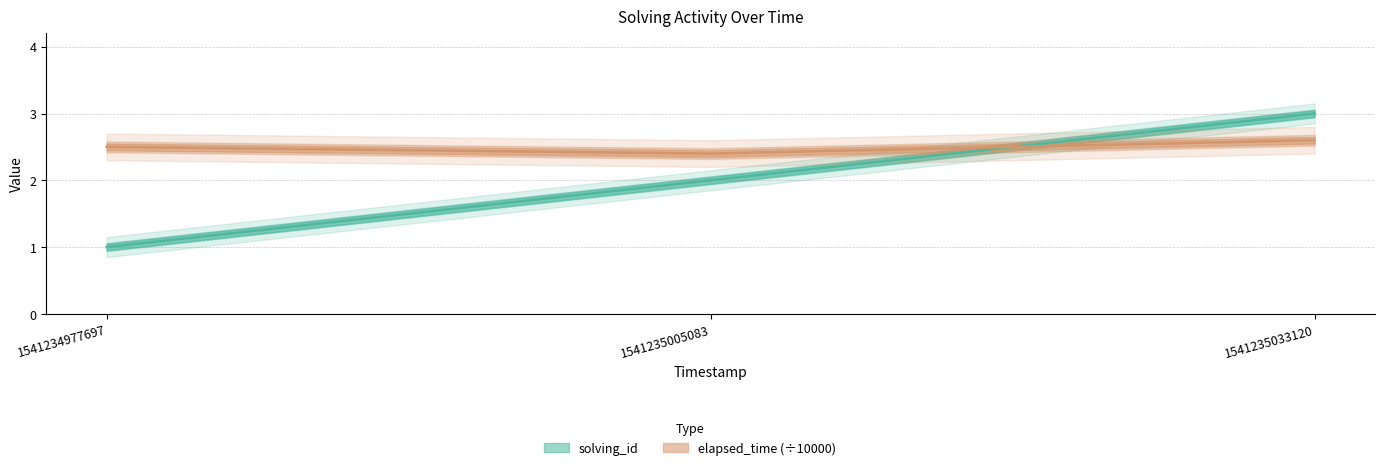

How many data points in solving_id are less than 2?

1